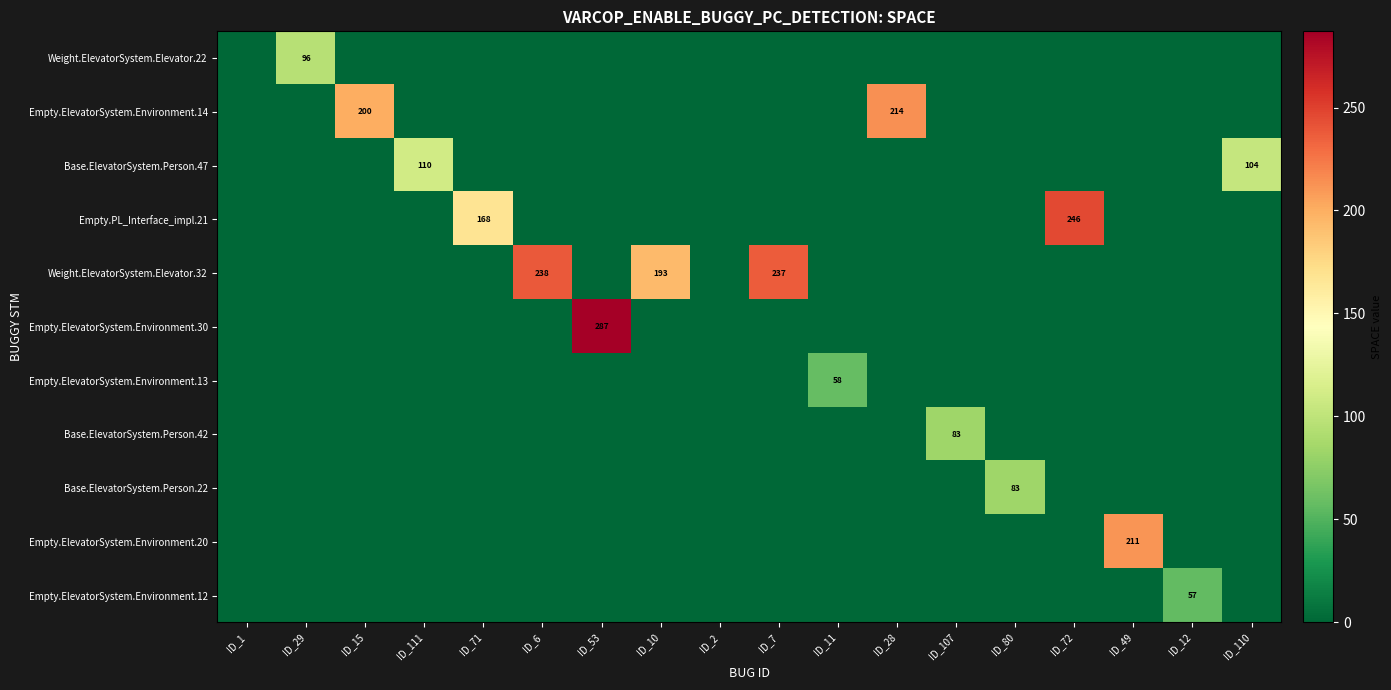

What is the total value across all series at ID_53?

287